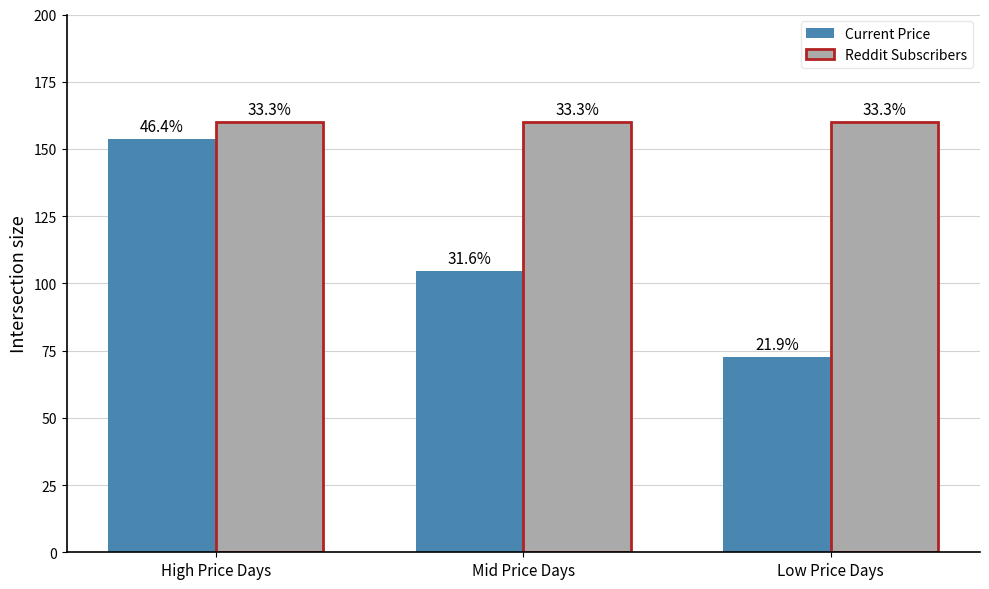

What are all the series names shown in the legend?

Current Price, Reddit Subscribers